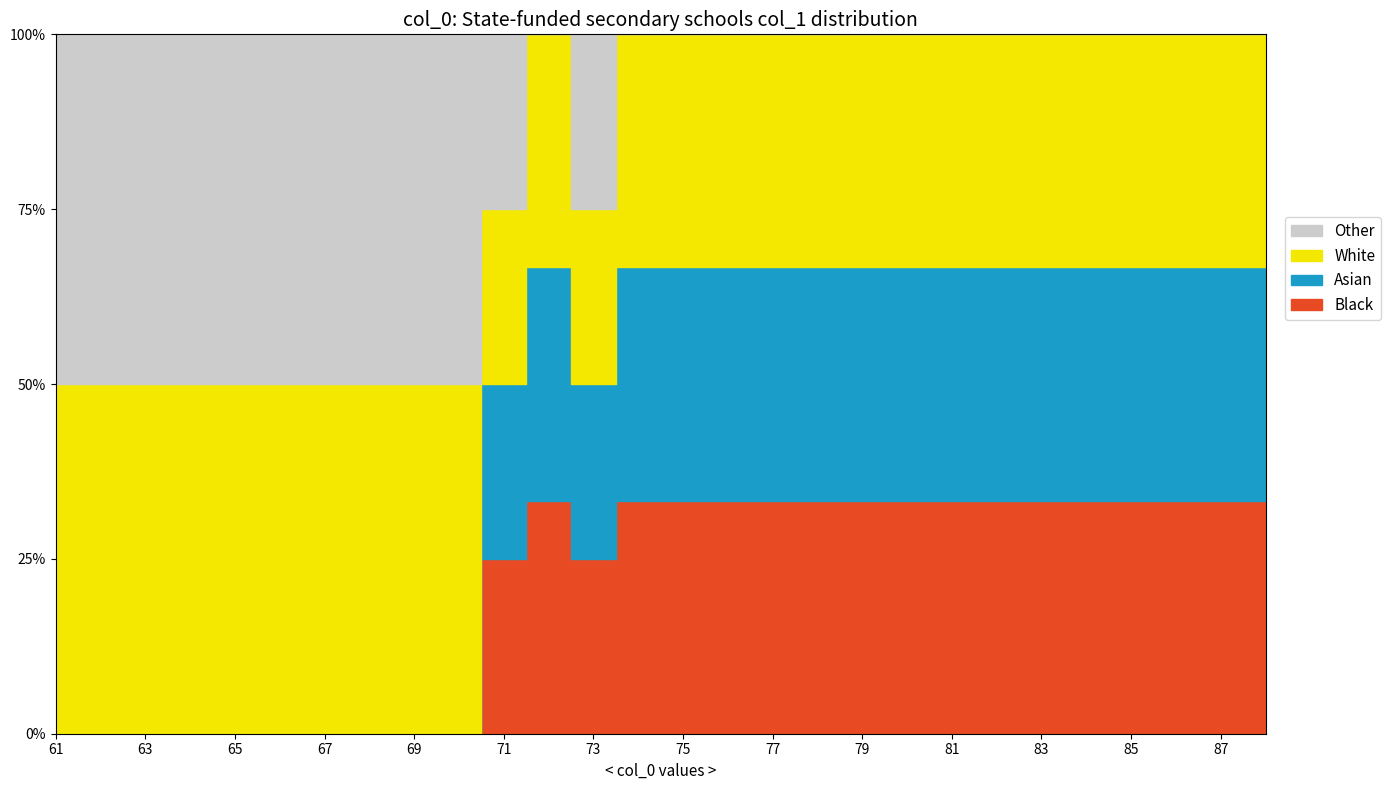

True or false: col_1_11 and col_1_8 intersect in this chart.

False